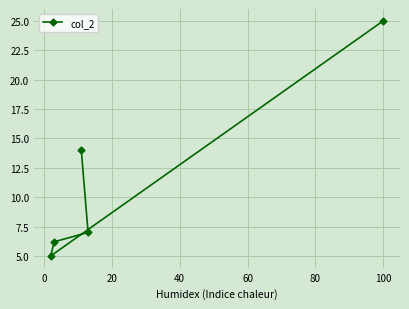

What is the average value?

11.4